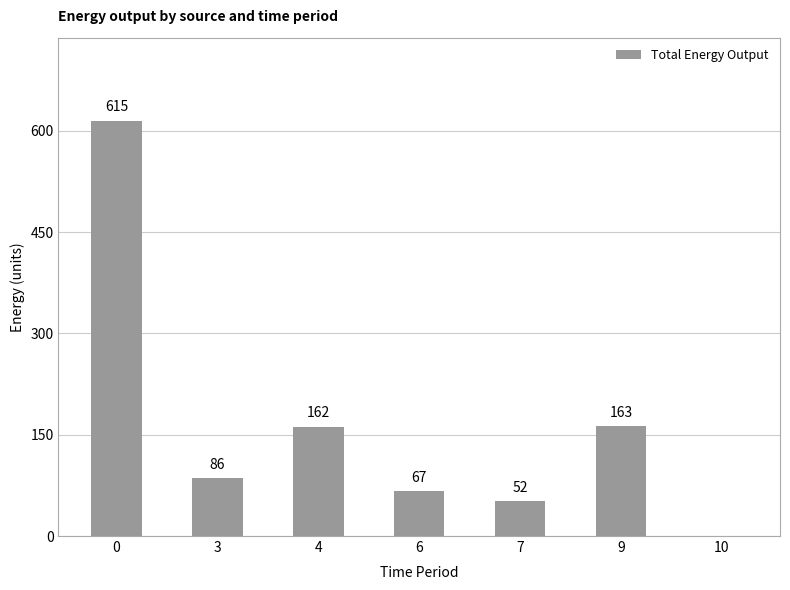

The chart shows a value of 615 at 0. True or false?

True